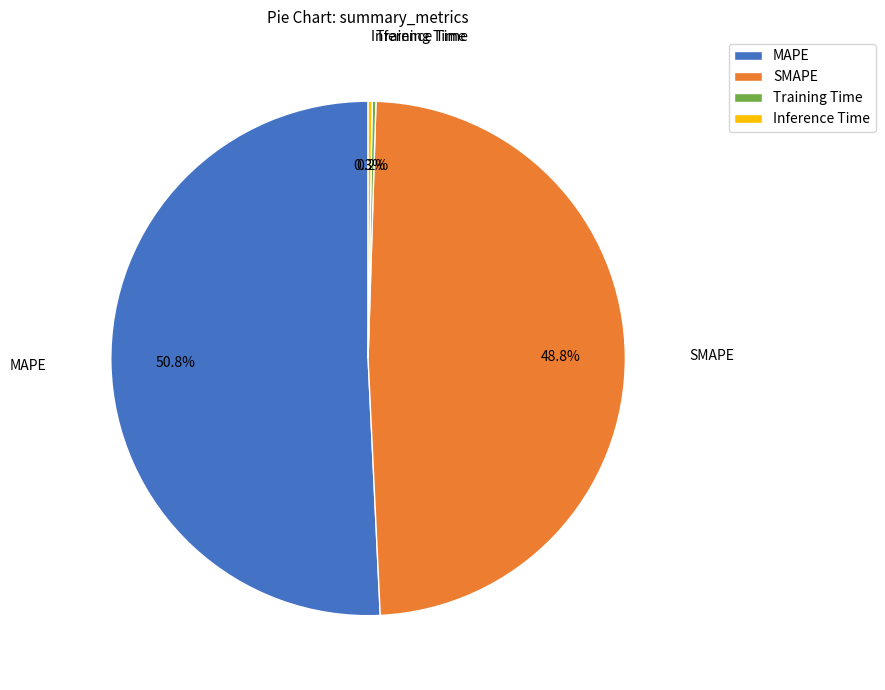

What is the largest slice in the pie chart?

MAPE